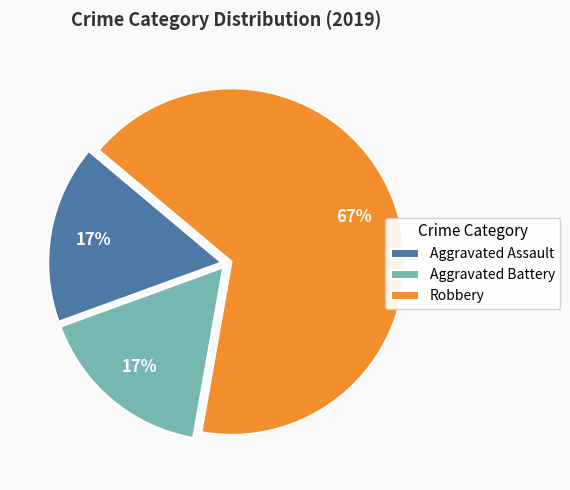

Combined, do Robbery and Aggravated Assault account for over 50%?

Yes